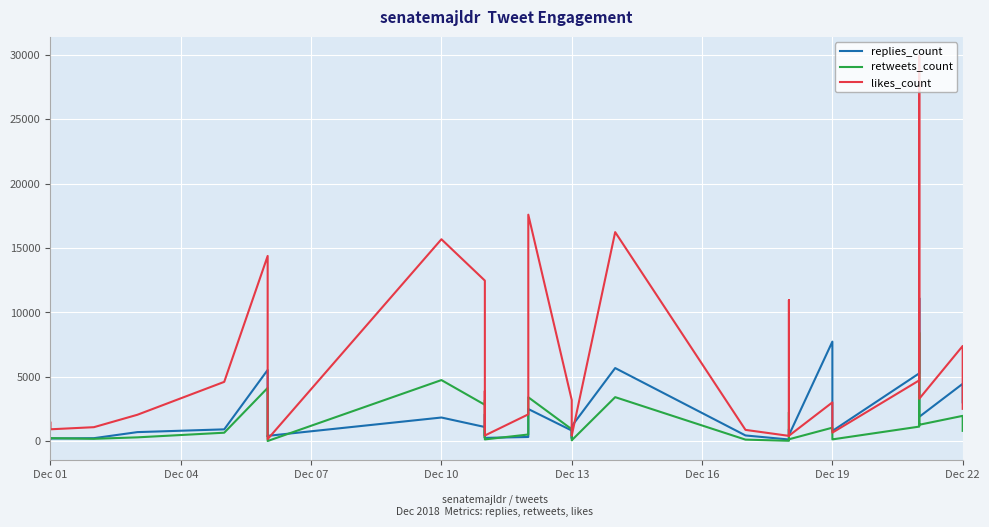

Does the chart display data point markers on the line(s)?

No